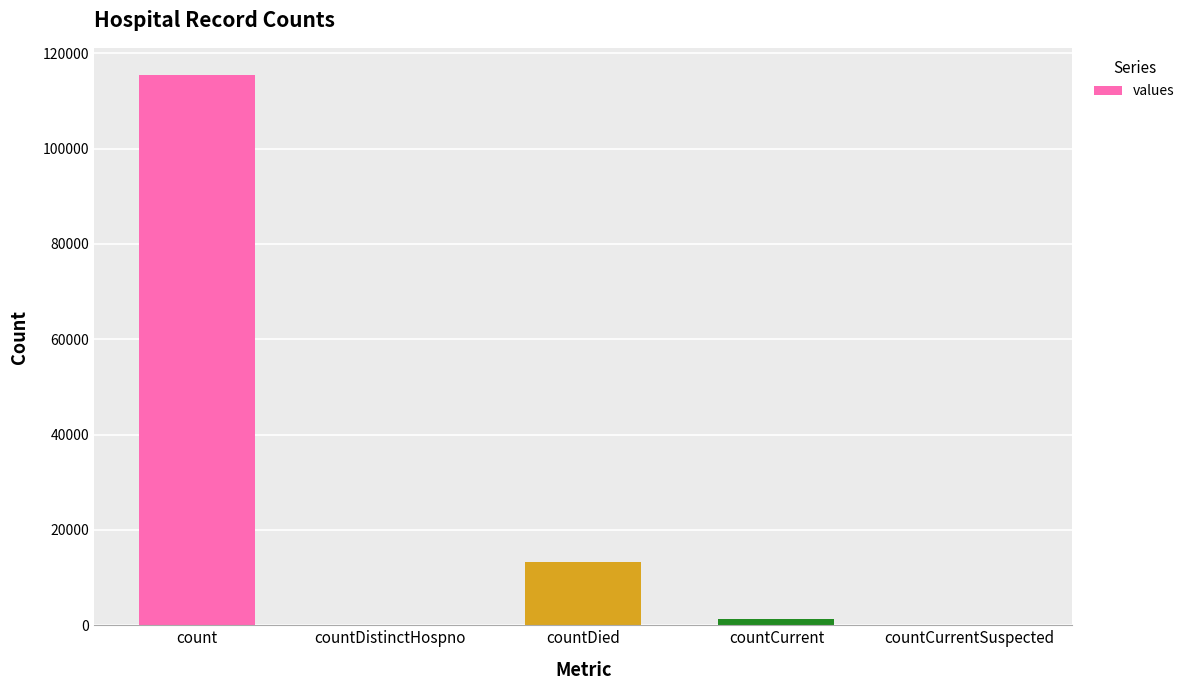

What is the sum of all values?

130105